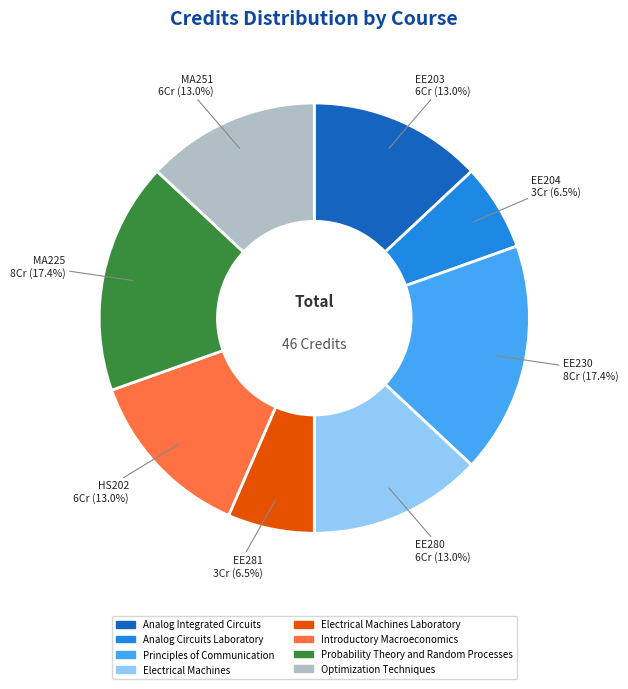

Approximately how many times larger is the value at Introductory Macroeconomics compared to Analog Integrated Circuits?

1.0